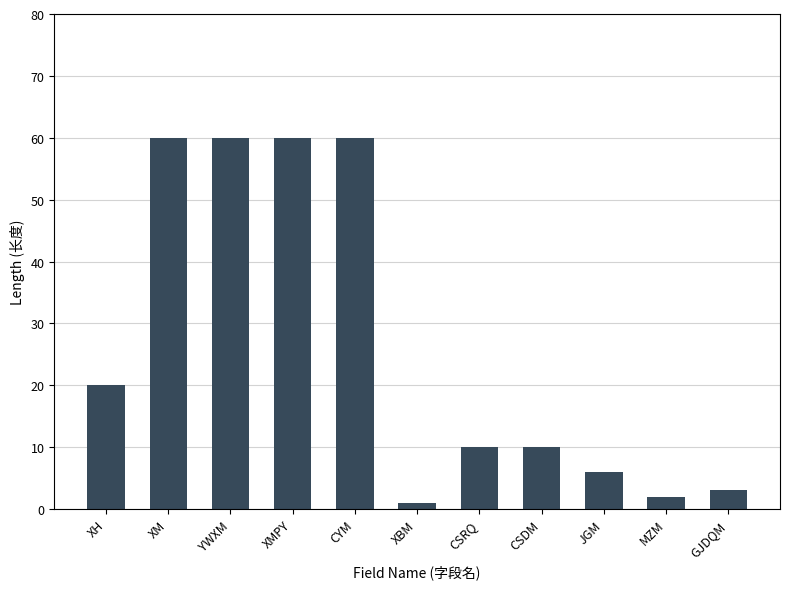

How many distinct data groups are displayed?

1